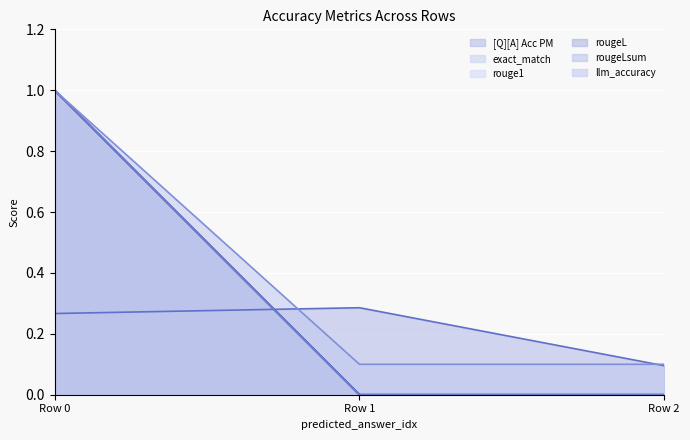

Reading left to right, list all the values displayed in this chart.

[Q][A] Acc PM: Row 0=0.3	Row 1=0.3	Row 2=0.1
exact_match: Row 0=1.0	Row 1=0.0	Row 2=0.0
rouge1: Row 0=1.0	Row 1=0.0	Row 2=0.0
rougeL: Row 0=1.0	Row 1=0.0	Row 2=0.0
rougeLsum: Row 0=1.0	Row 1=0.0	Row 2=0.0
llm_accuracy: Row 0=1.0	Row 1=0.1	Row 2=0.1